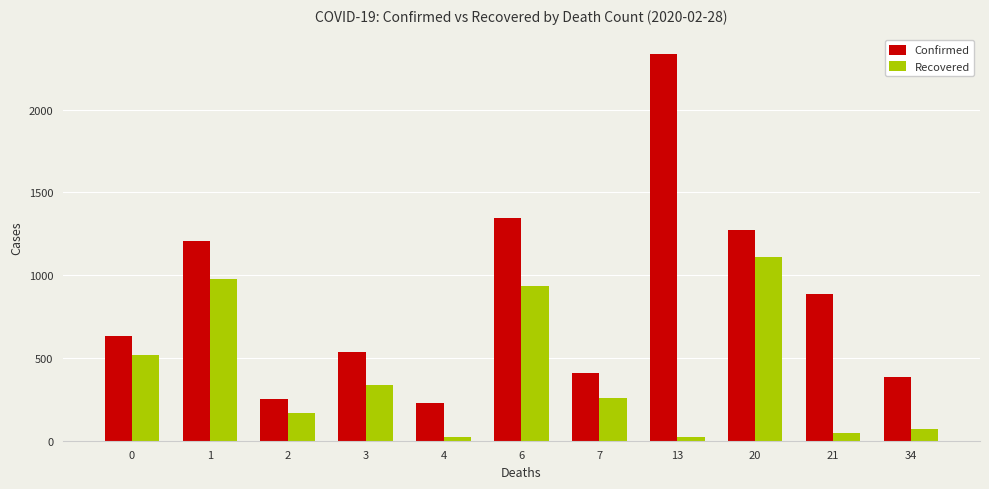

What is the sum of all Confirmed values?

9497